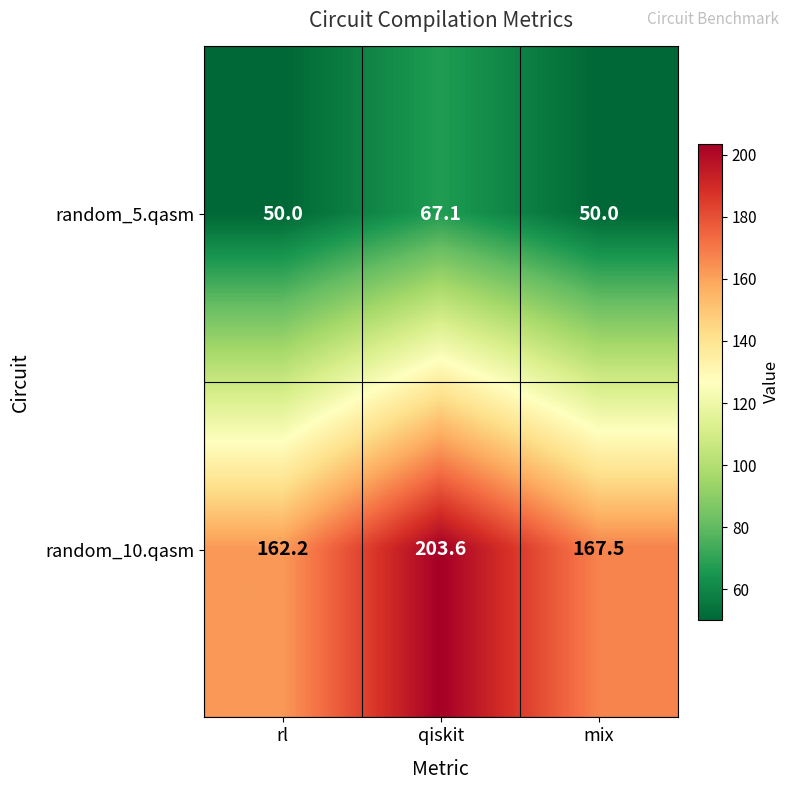

What is the total value across all series at rl?

212.2